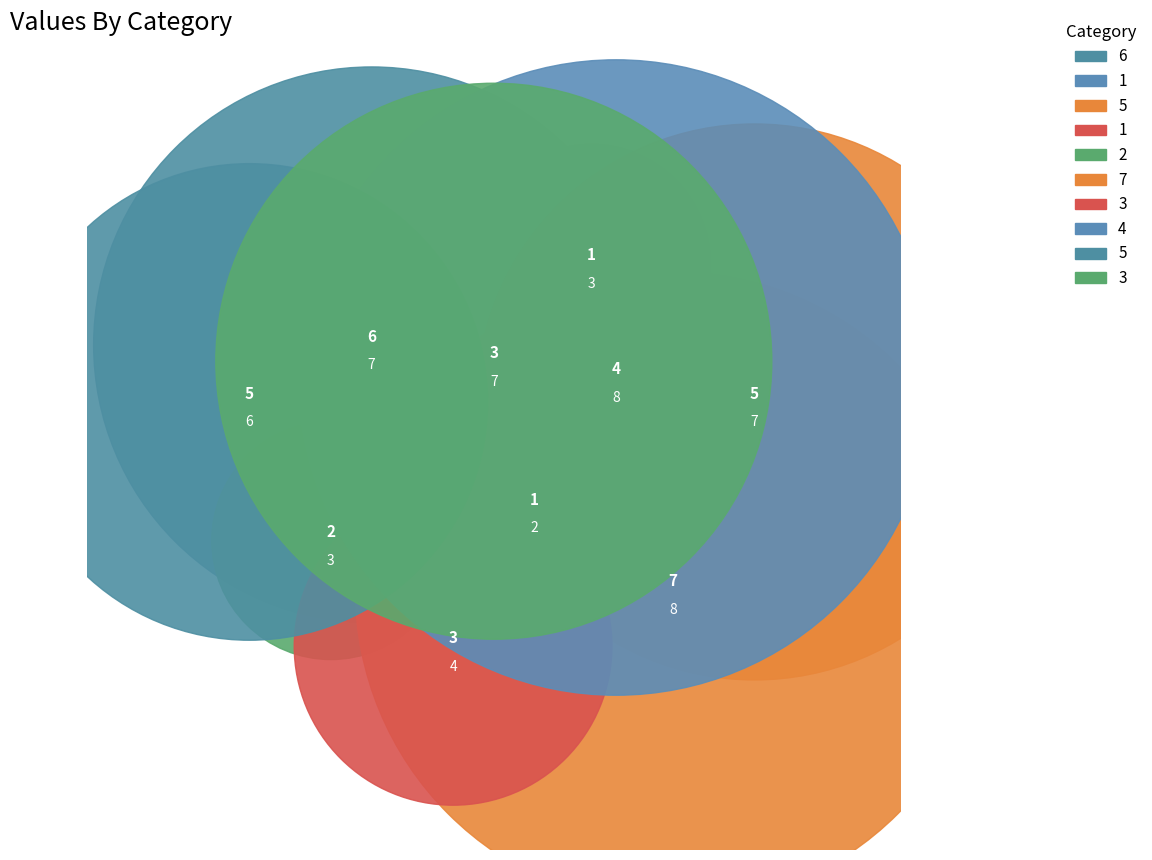

What percentage do 2 and 1 together represent?

9.1%